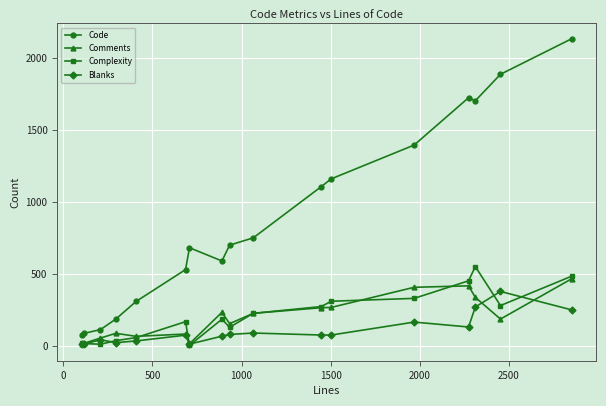

Which series has the largest total across all categories?

Code